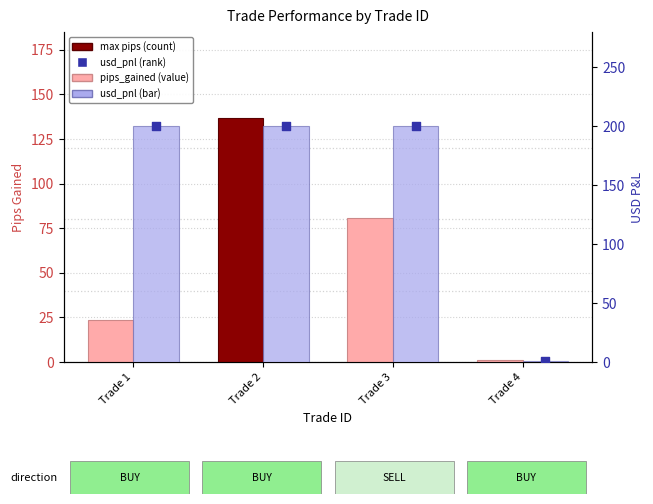

Which series contains the highest Y value?

usd_pnl